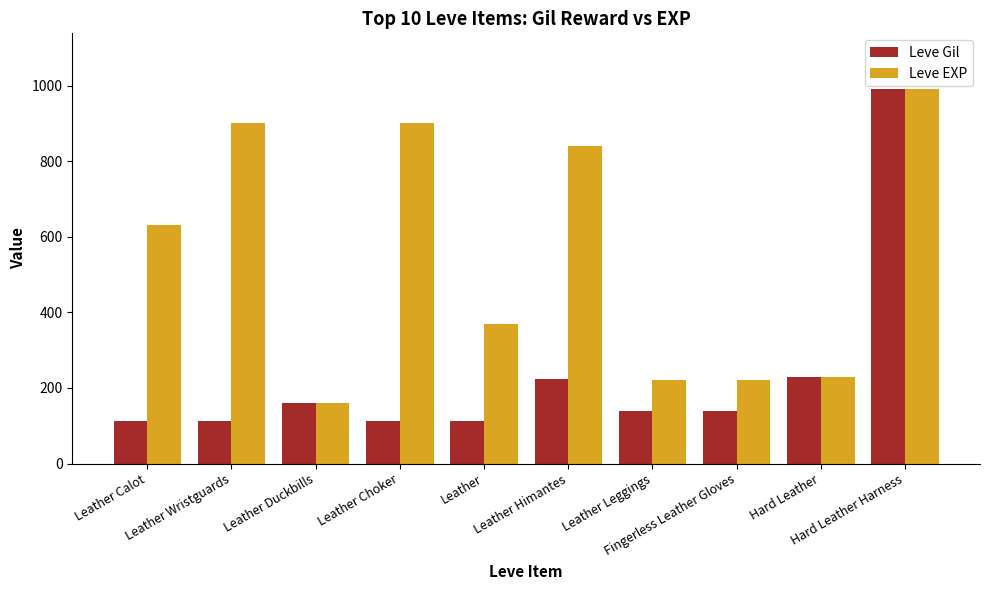

How many bars are there in each group?

2